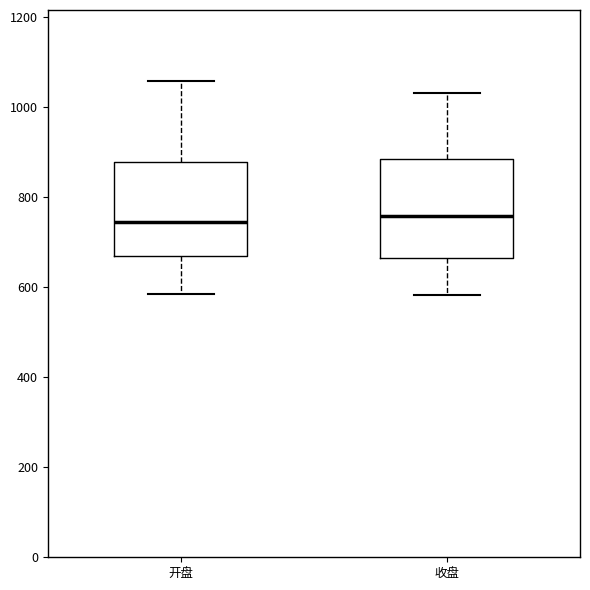

Reading left to right, transcribe this box plot: for each box, give where its median line is, the range the box spans, and where its two whiskers end, as read against the y-axis. The values are not printed on the chart, so give them approximately, as read against the axis.

开盘: median 740, box 660 to 880, whiskers 580 to 1060
收盘: median 760, box 660 to 880, whiskers 580 to 1040